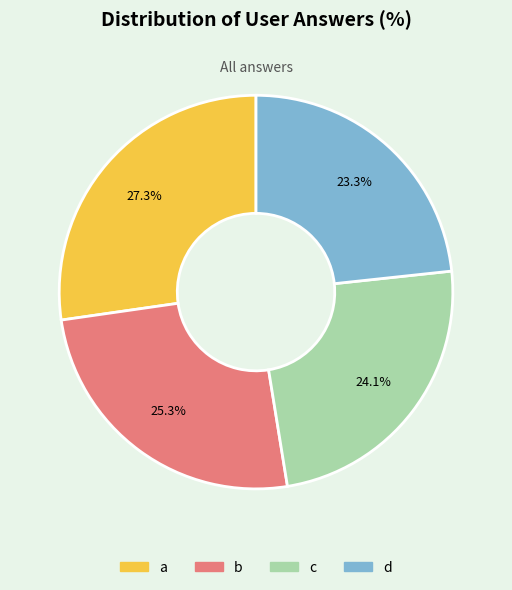

Rank the categories by value from lowest to highest.

d, c, b, a